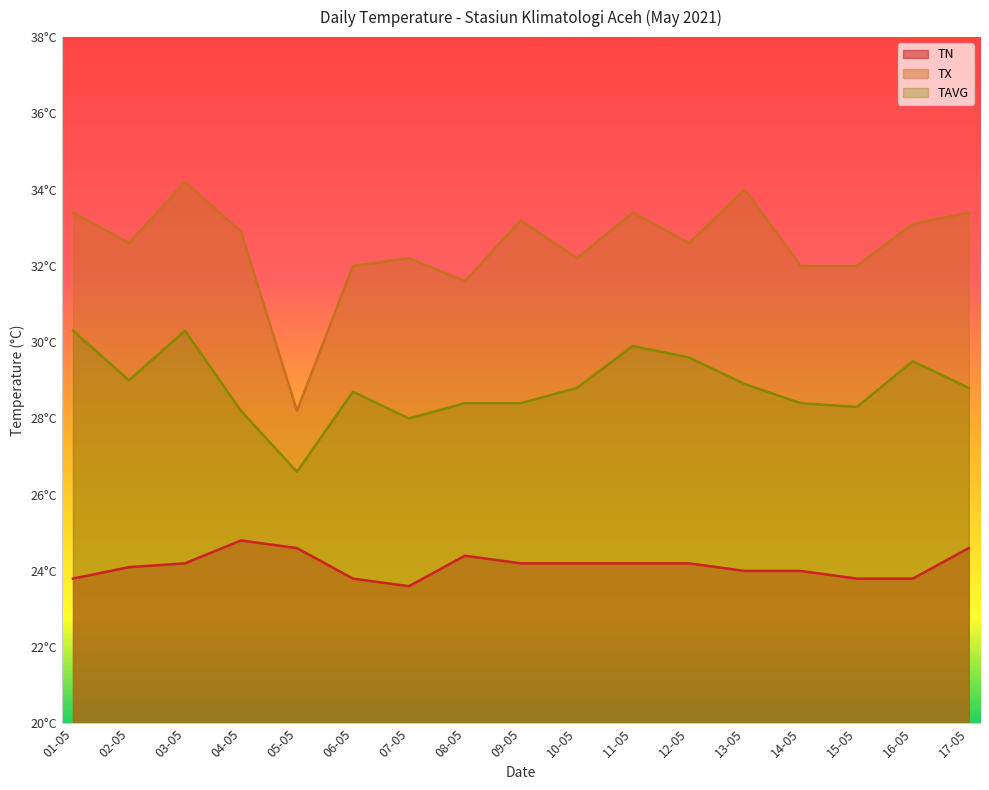

What is the minimum value for TAVG?

26.6